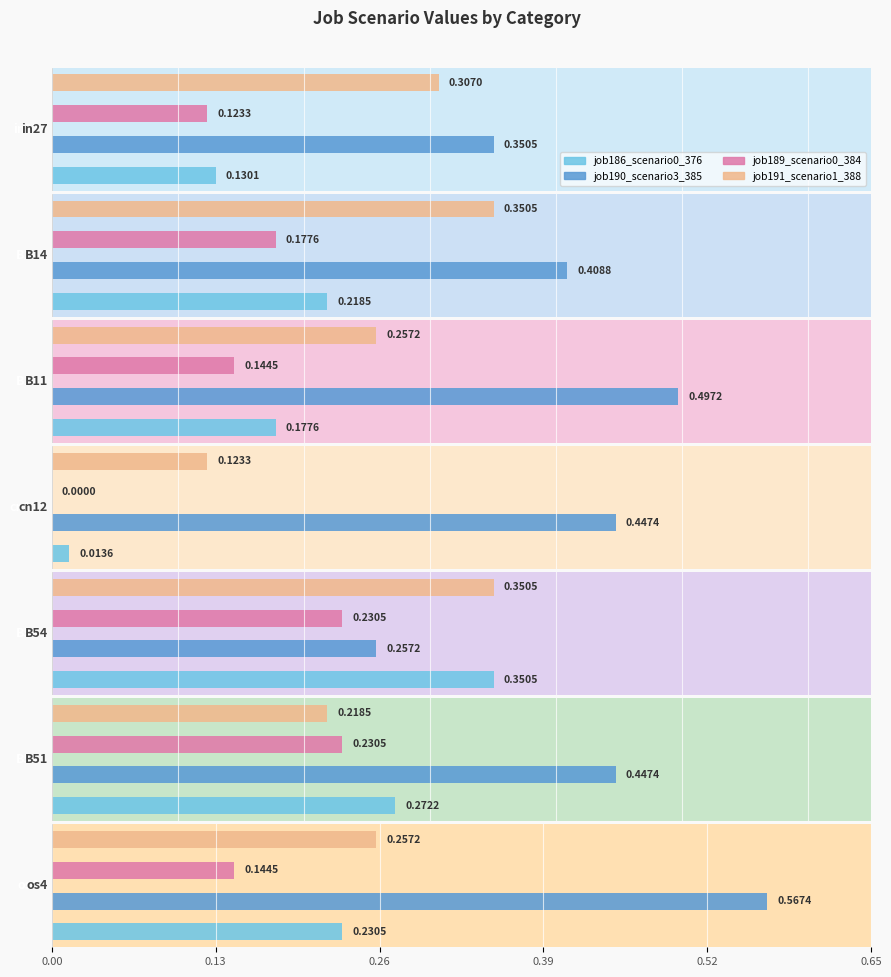

What position from the right is in27?

7